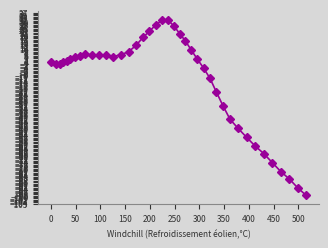

What is the value of the 30th point from the left?

-32.1